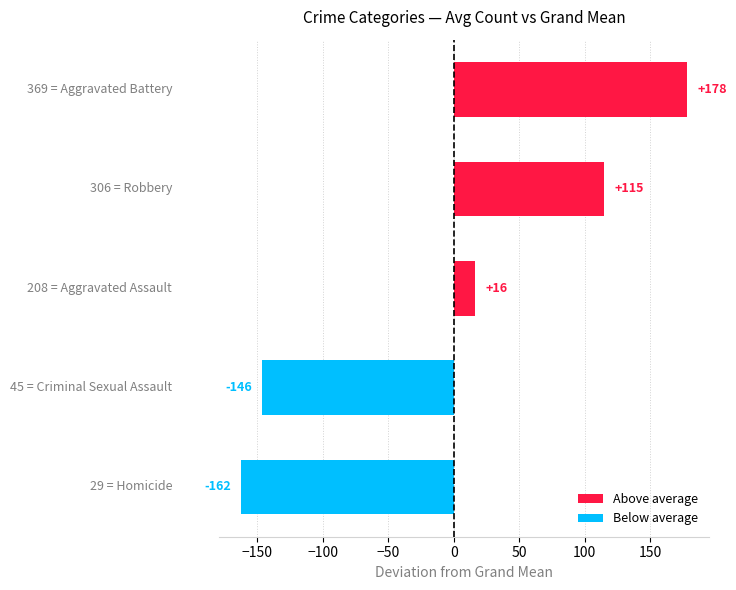

What is the minimum value shown in the chart?

-162.3